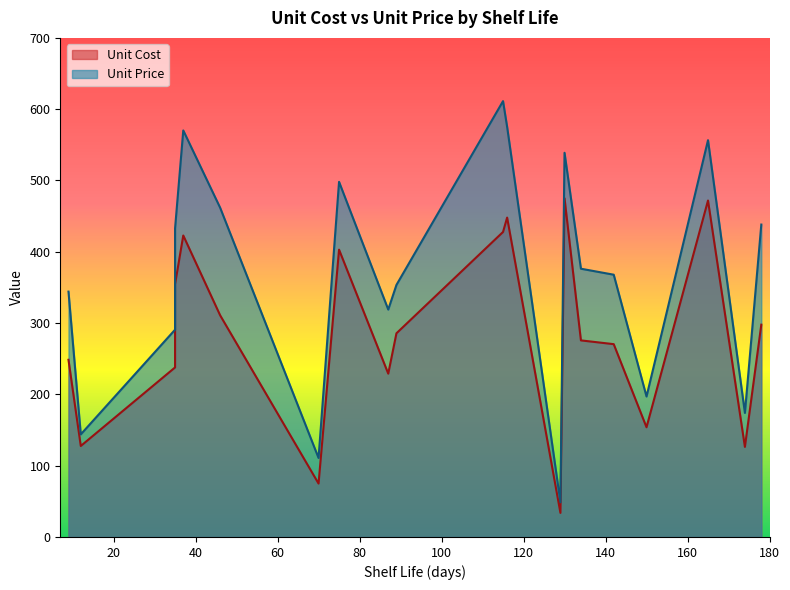

What are all the series names shown in the legend?

Unit Cost, Unit Price